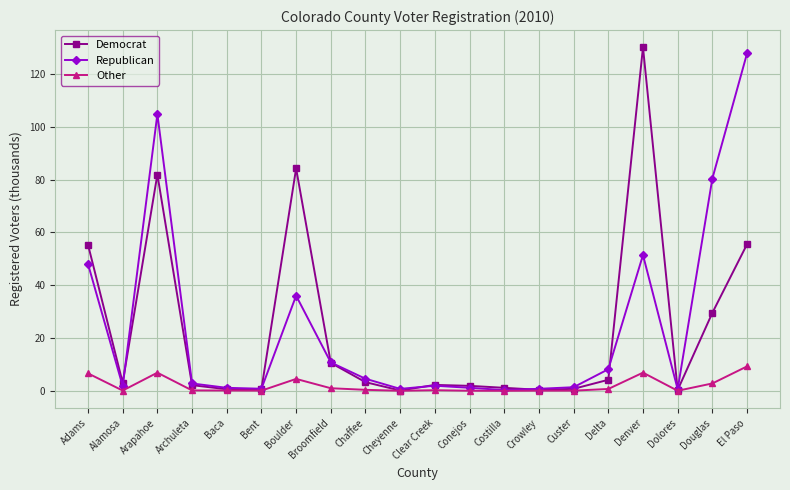

Does the chart display data point markers on the line(s)?

Yes